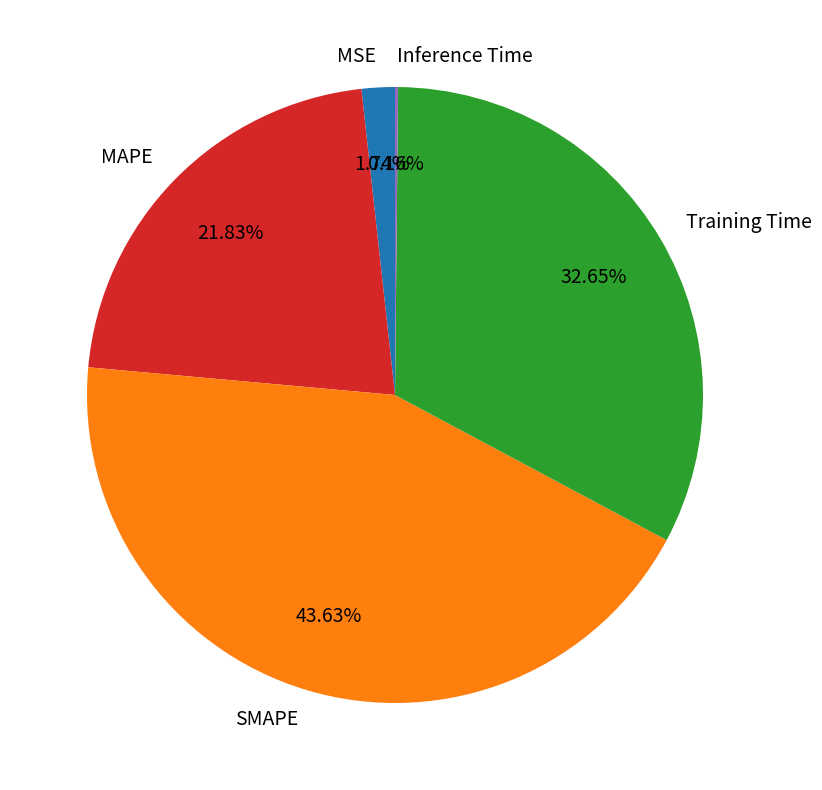

To the nearest percent, what is the combined percentage of MSE and SMAPE?

45%